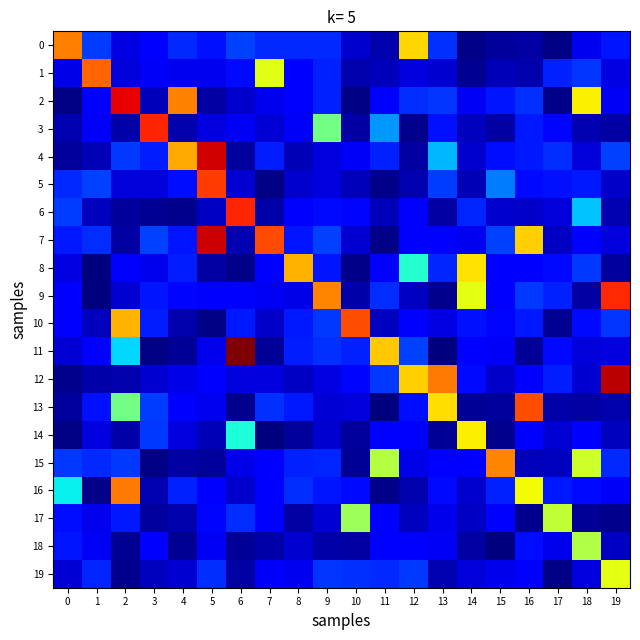

Rank the series at 17 from lowest to highest value.

0, 19, 2, 10, 13, 15, 7, 14, 6, 18, 3, 8, 11, 5, 16, 12, 1, 9, 4, 17